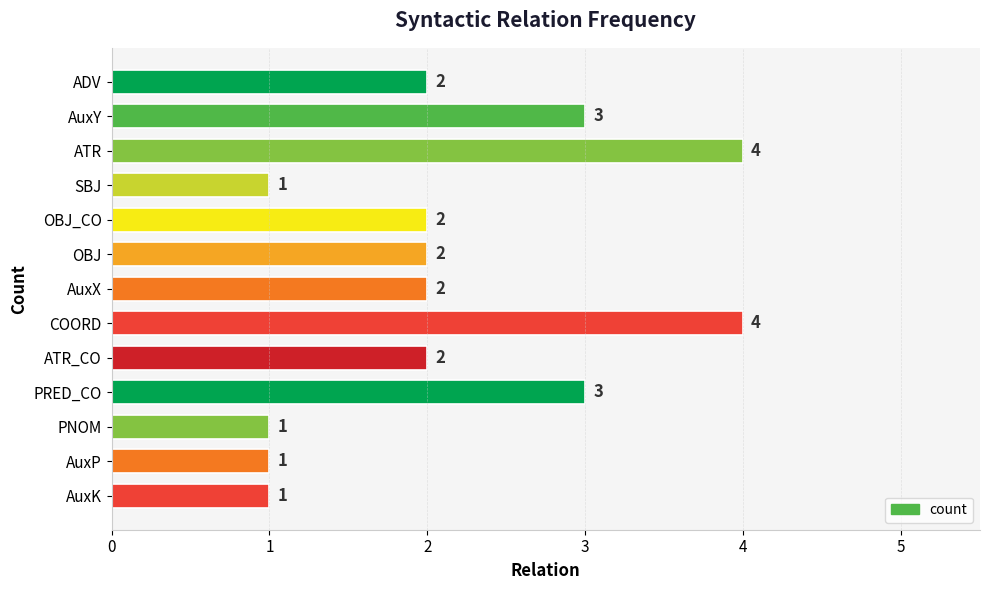

The chart shows a value of 0 at AuxK. True or false?

False